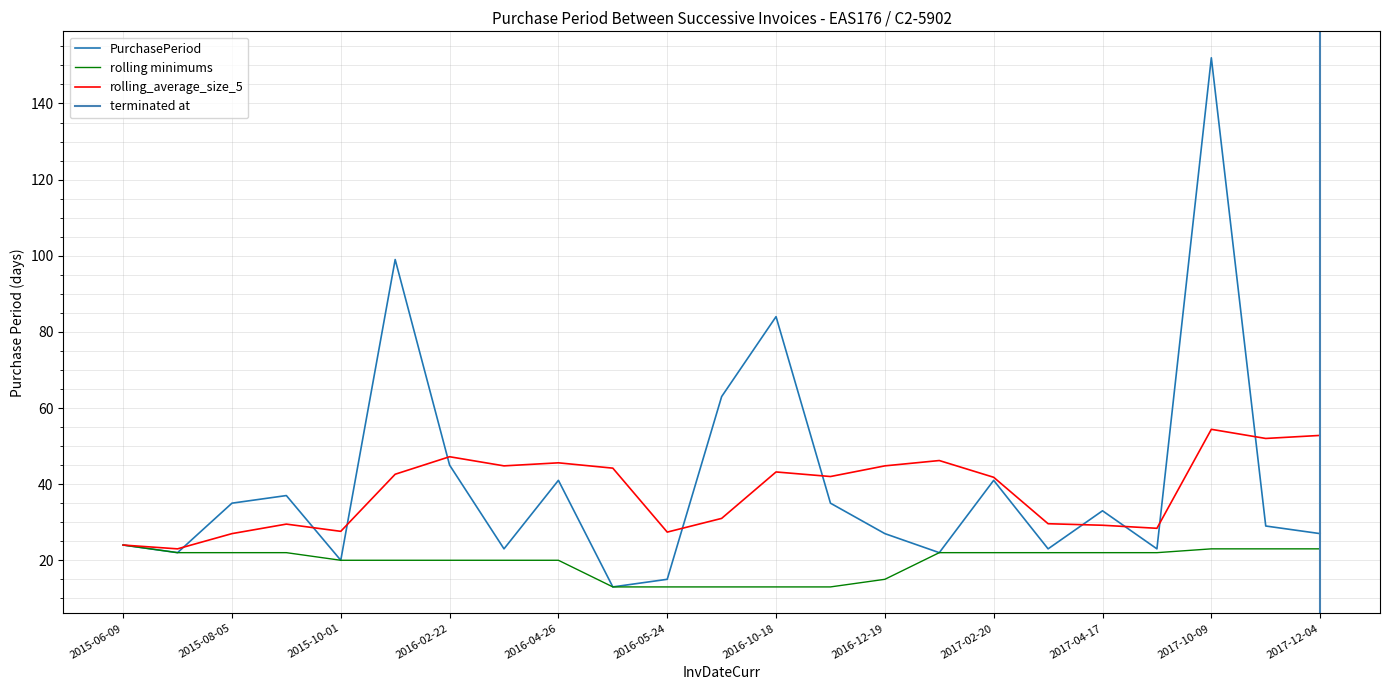

How many data points does each series have?

23